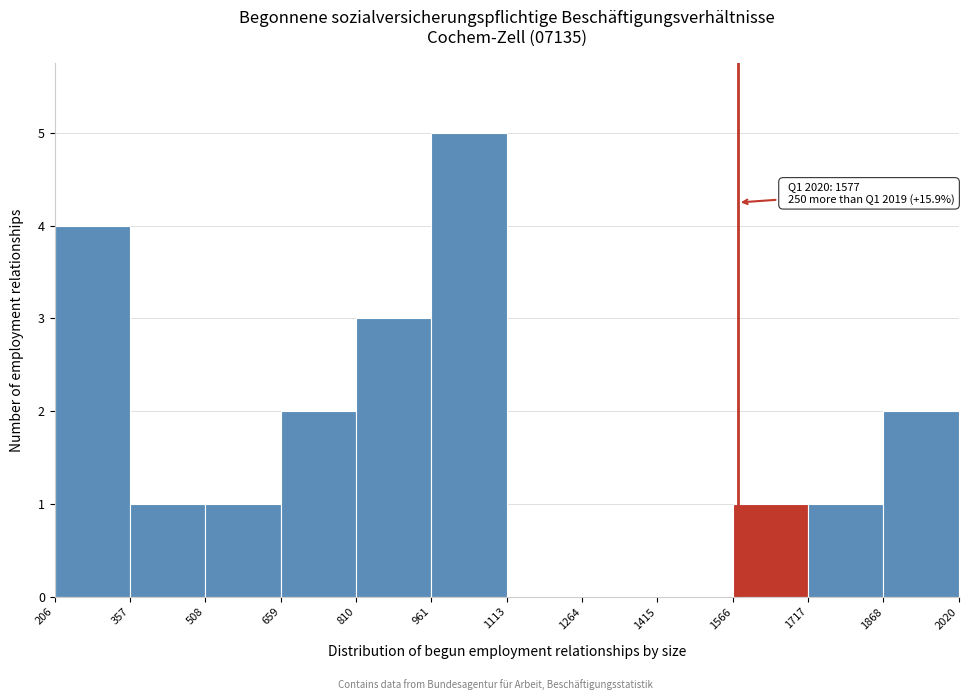

Which range on the x-axis has the tallest bar?

961 to 1113